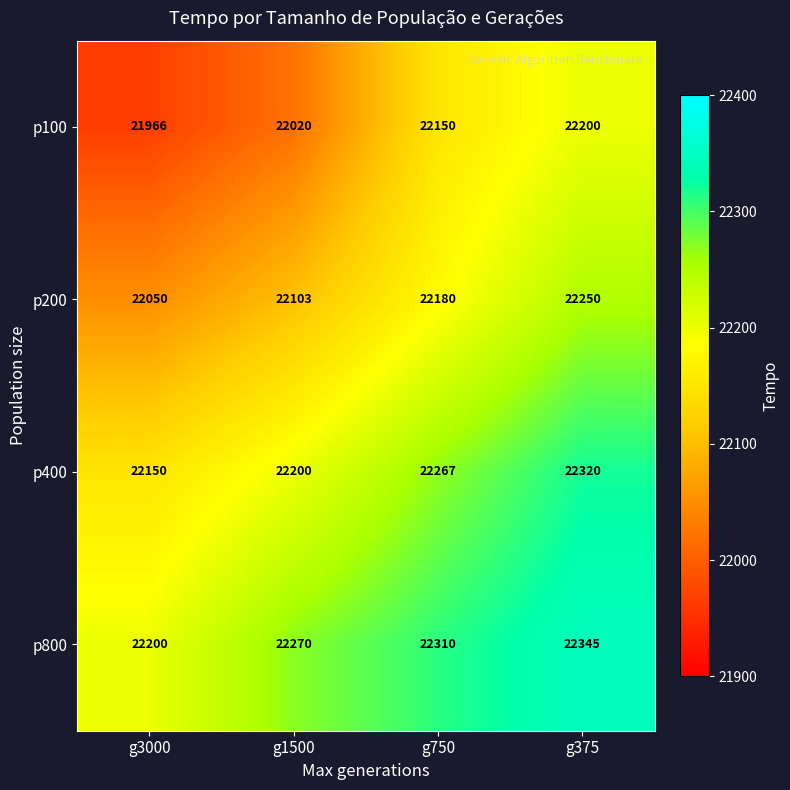

At how many categories does at least one series exceed 22026?

4